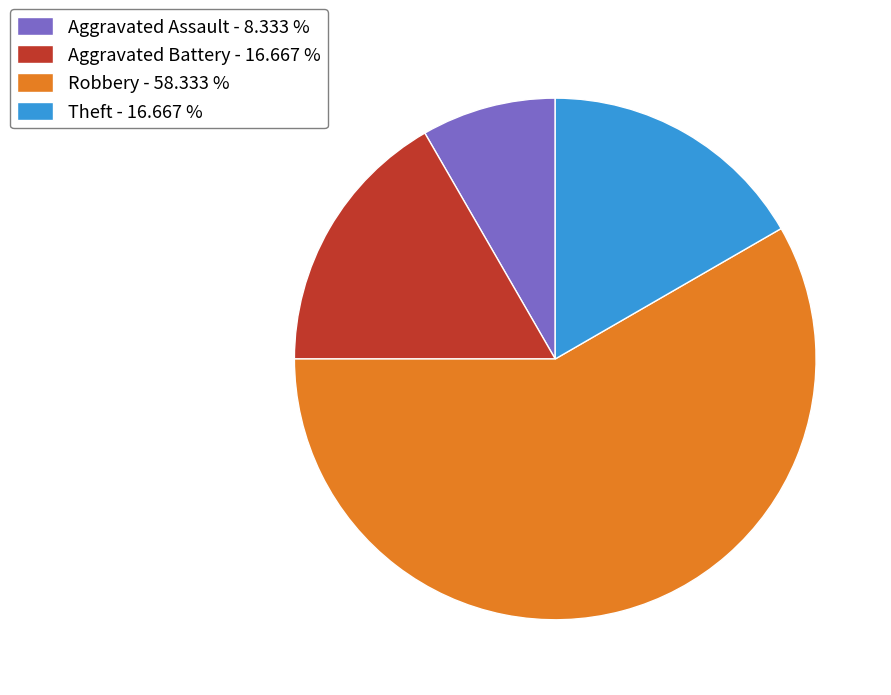

Between Robbery - 58.333 % and Aggravated Assault - 8.333 %, which is larger?

Robbery - 58.333 %